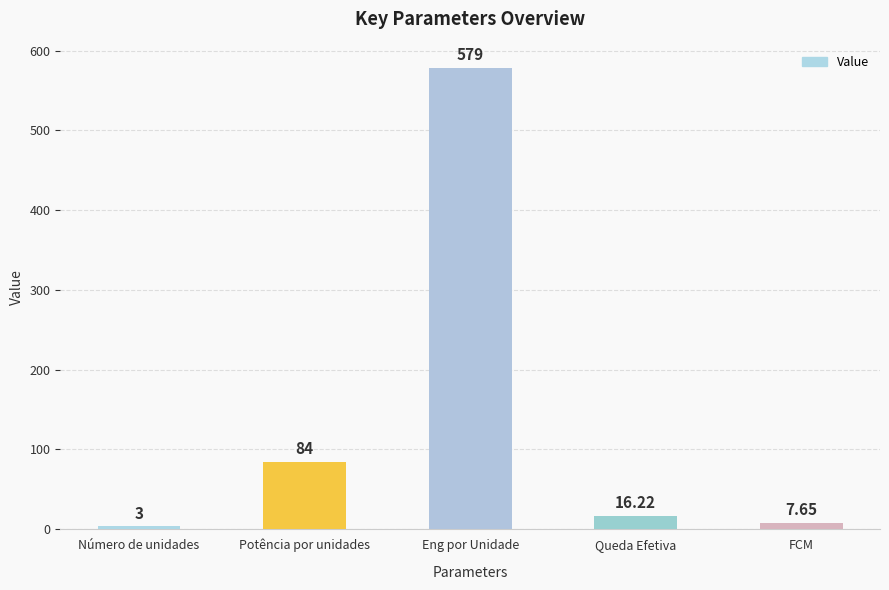

True or false: the data shows 3.0 at Número de unidades.

True